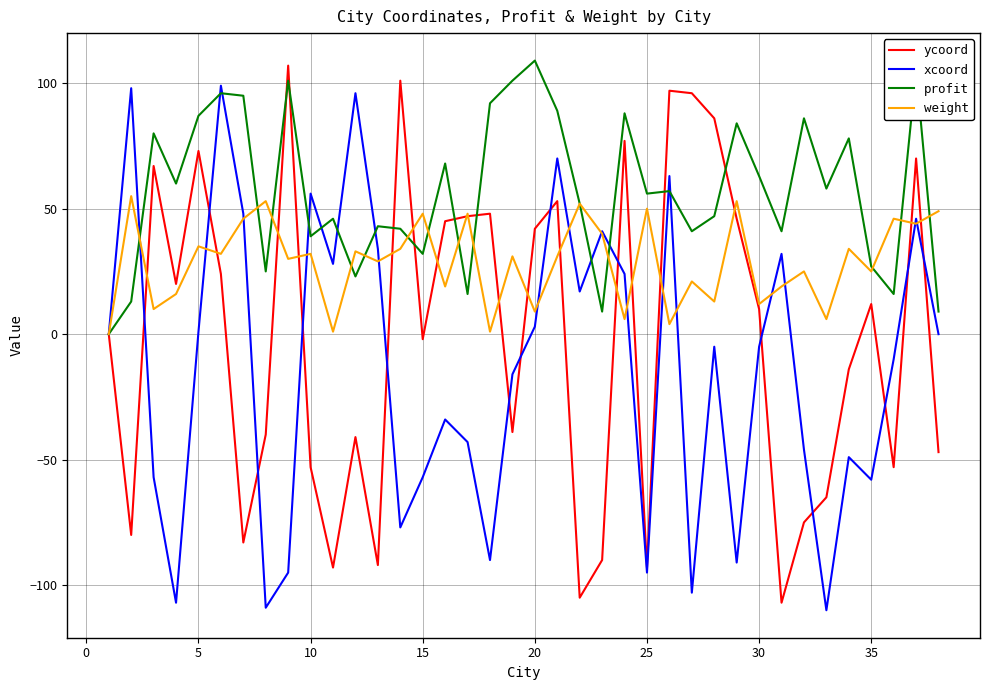

Which series has the largest total across all categories?

profit